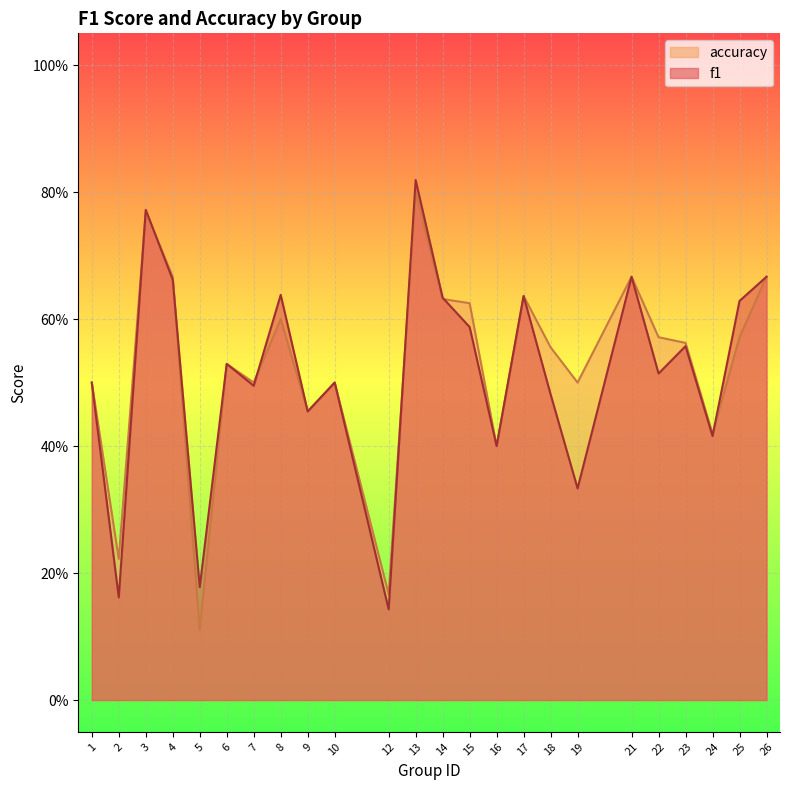

What is the sum of the f1 values at 23 and 16?

1.0